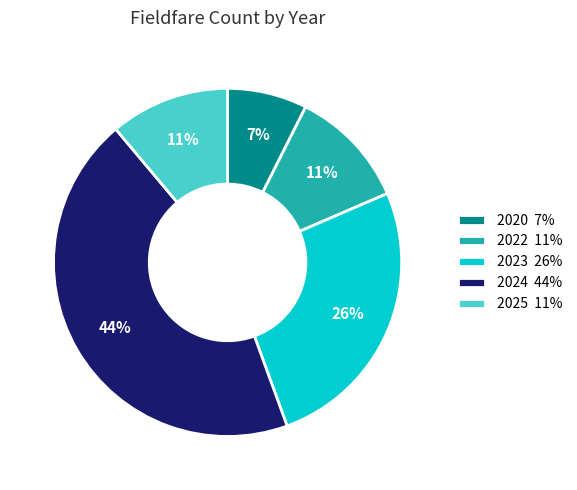

To the nearest percent, what is the difference between the largest and smallest slice percentages?

37%